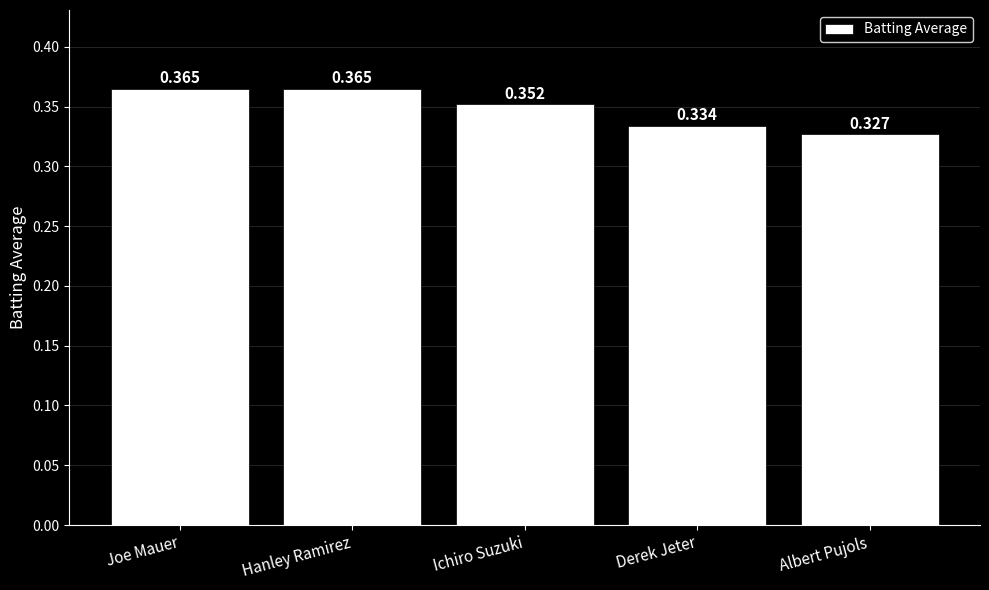

What is the label of the 1st bar from the left?

Joe Mauer